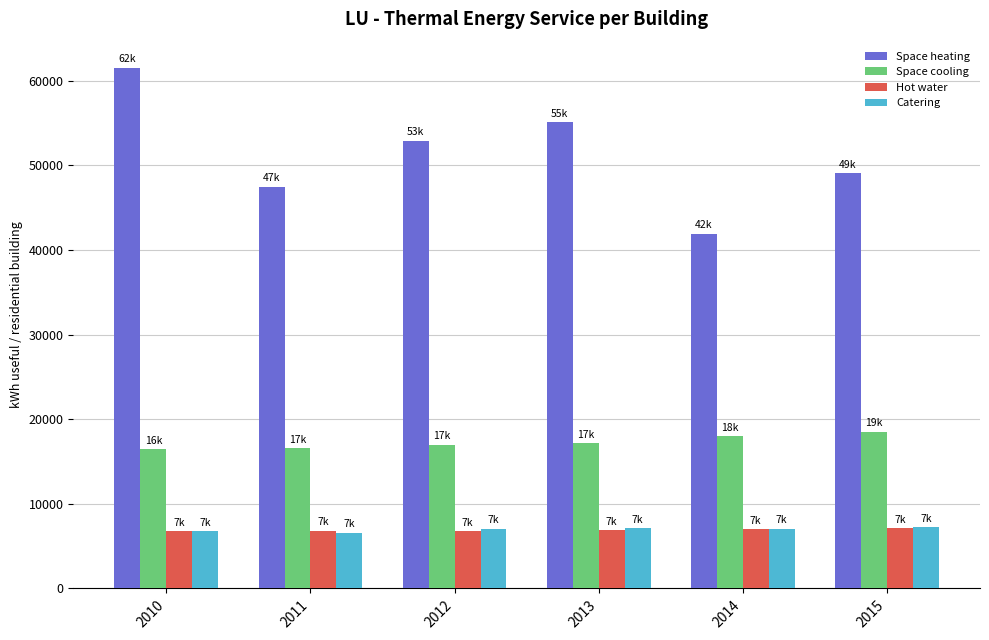

The value of Catering at 2013 is 7132.0. True or false?

True